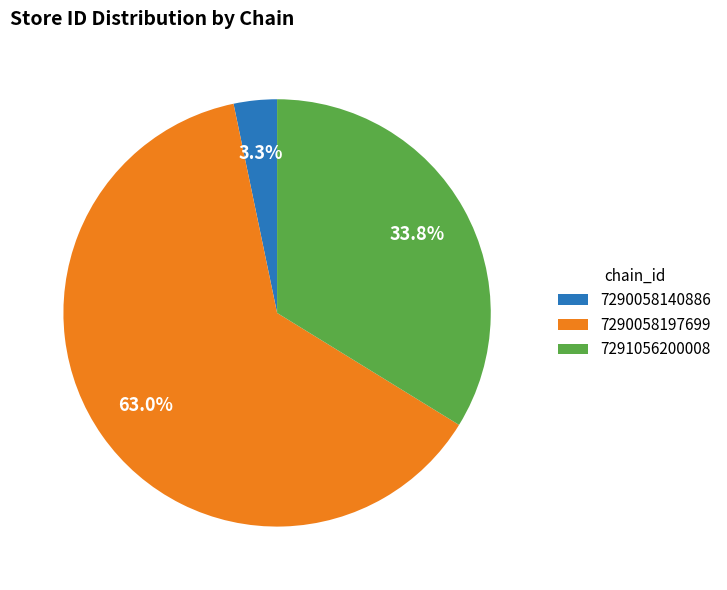

Count the number of slices in the pie.

3